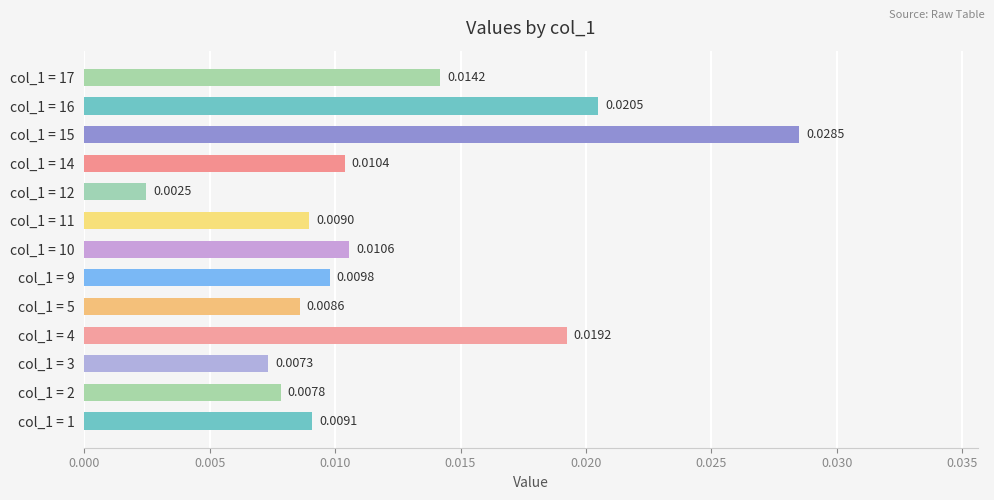

Are the bars horizontal?

Yes